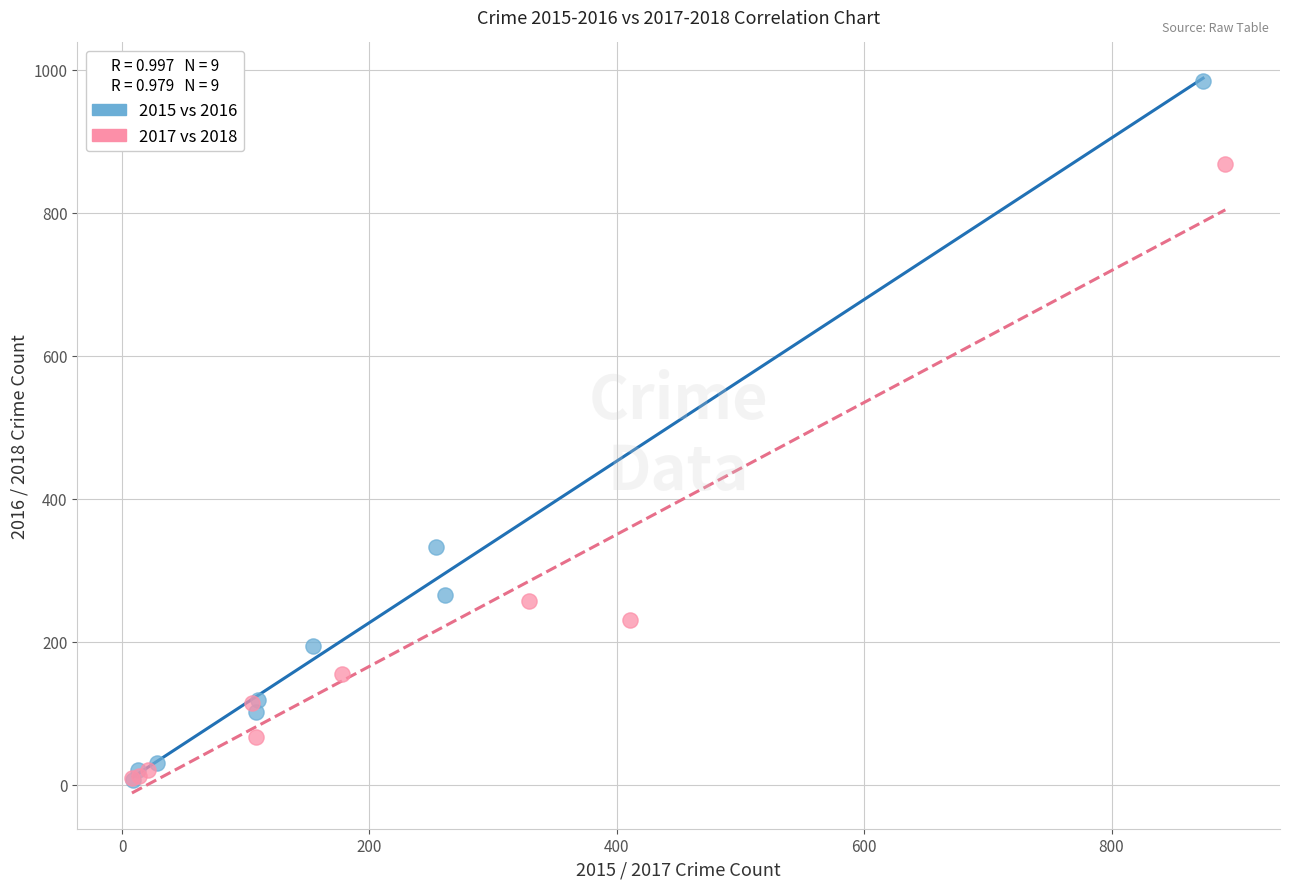

Which series has the largest Y range (max minus min)?

2015 vs 2016